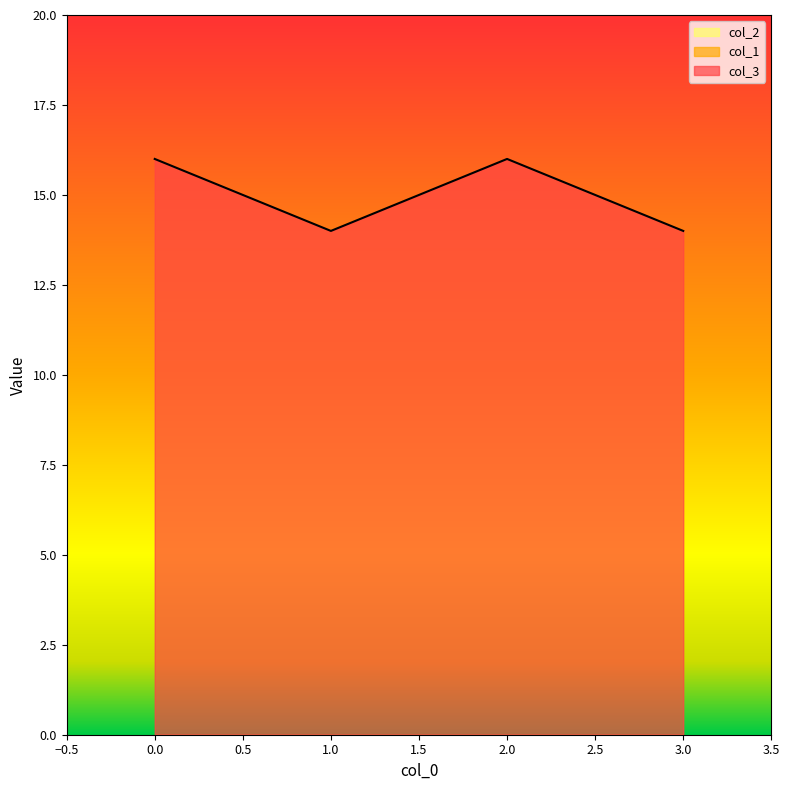

True or false: col_3 has more than 1 interior local peaks.

False